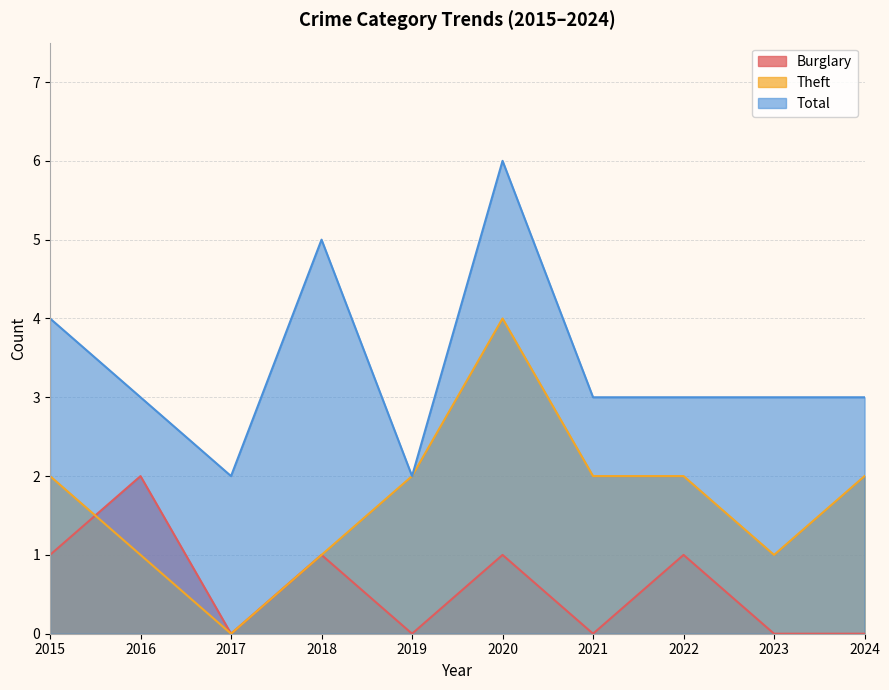

What is the difference between the maximum and second lowest values in the Theft series?

3